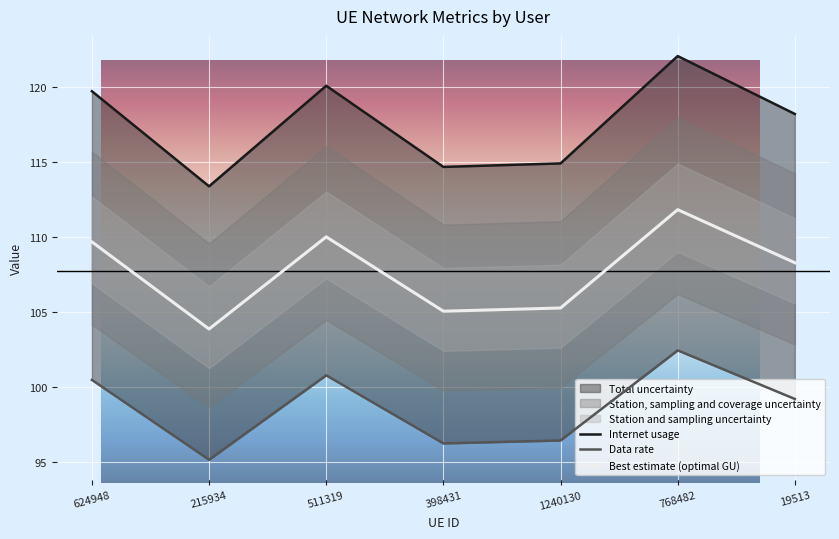

Does the chart display data point markers on the line(s)?

No